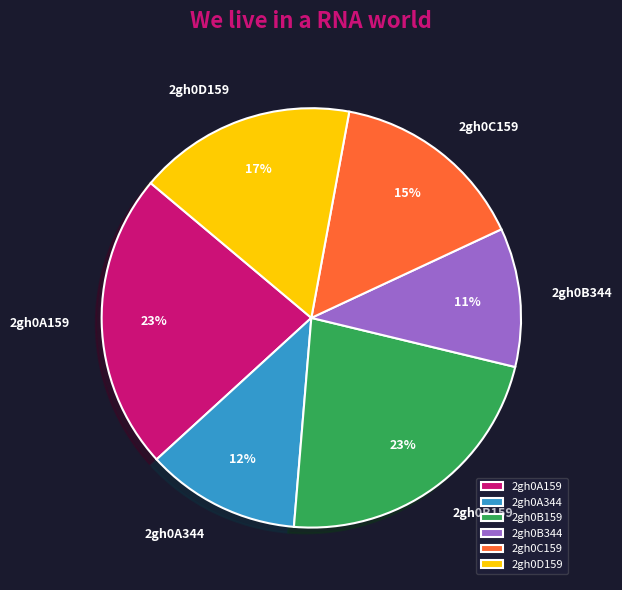

To the nearest percent, what portion does 2gh0A159 represent?

23%